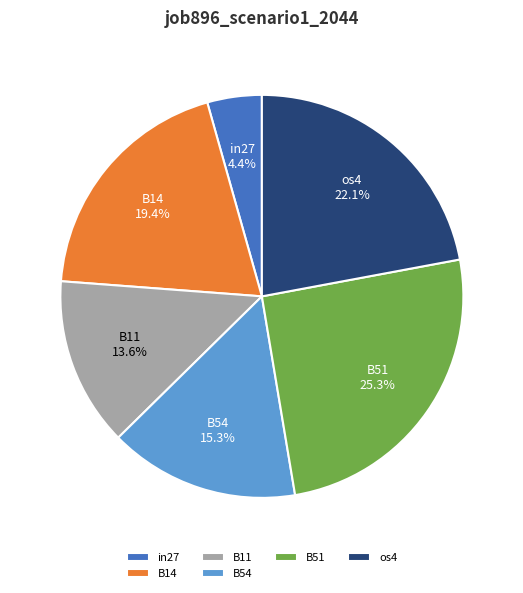

Rank the categories by value from lowest to highest.

in27, B11, B54, B14, os4, B51